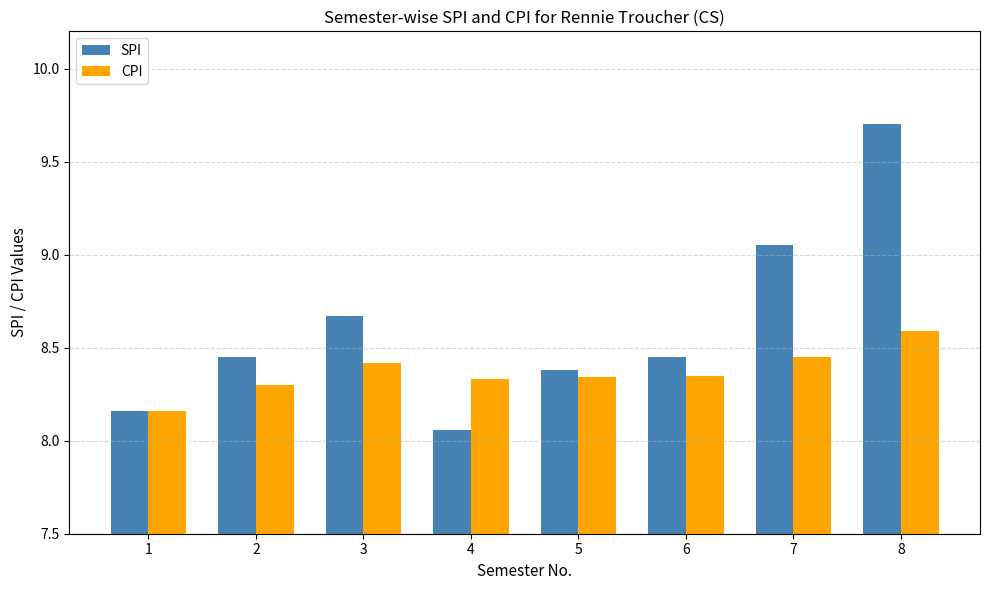

Rank the series by their maximum value, from highest to lowest.

SPI, CPI